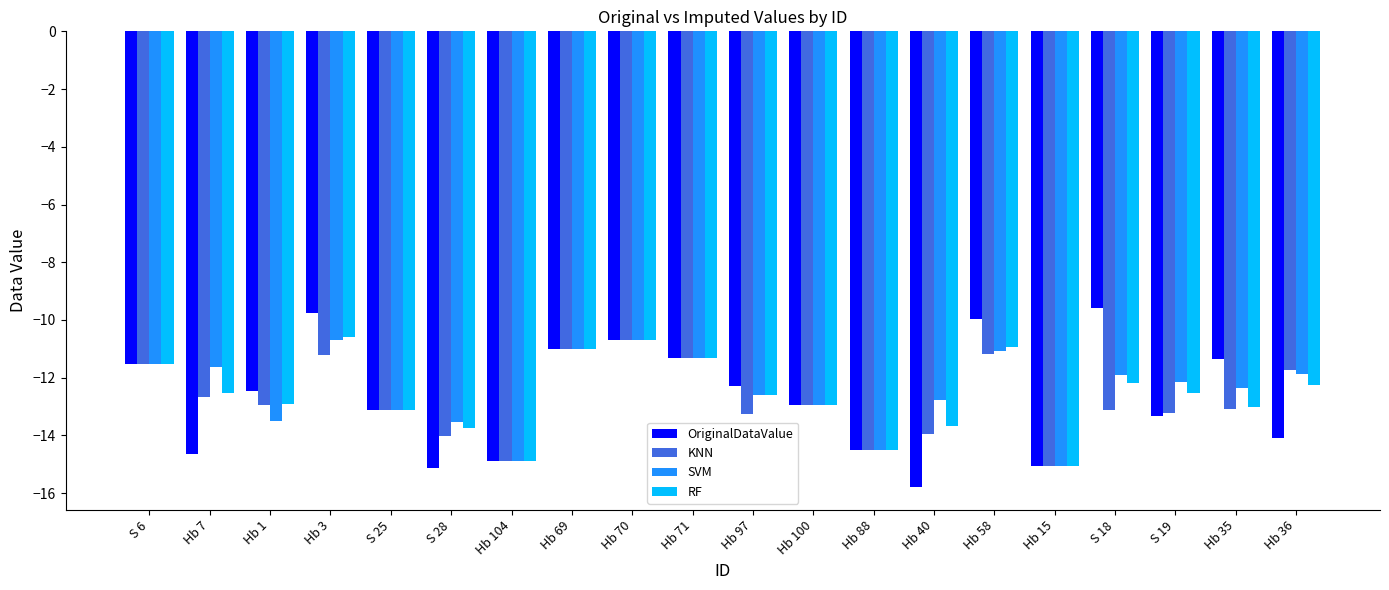

Which series has the widest spread of values?

OriginalDataValue